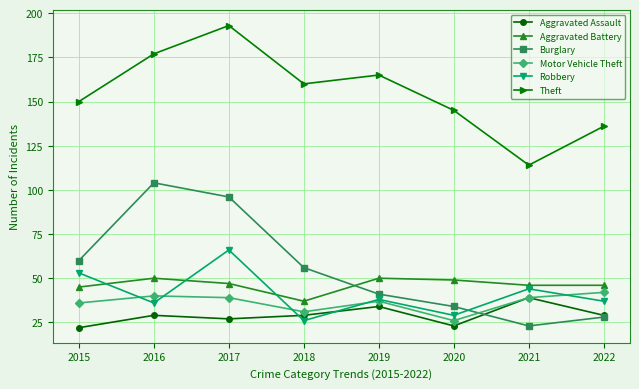

What is the spread (max minus min) of values at 2017?

166